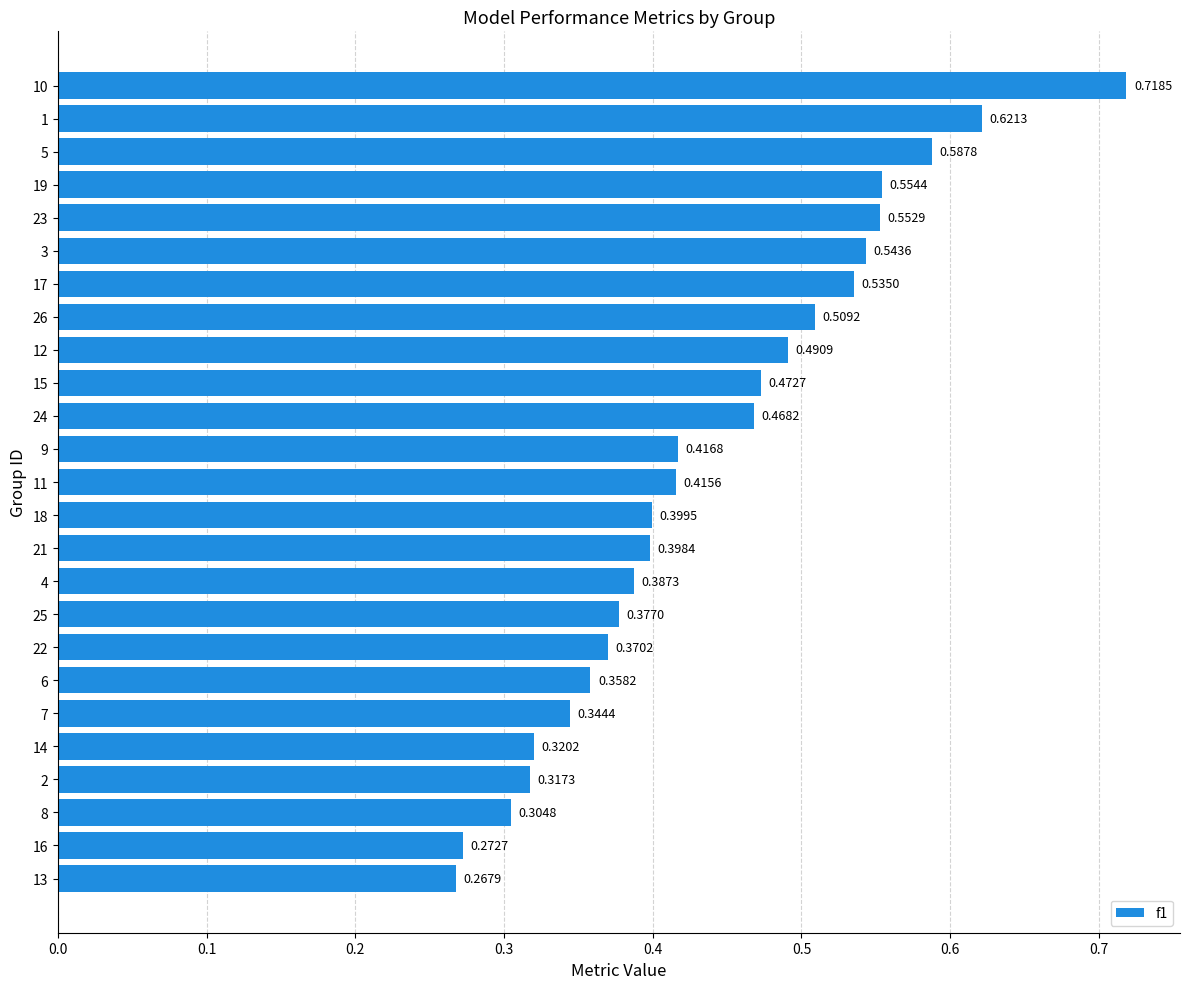

How many bars are there in total?

25